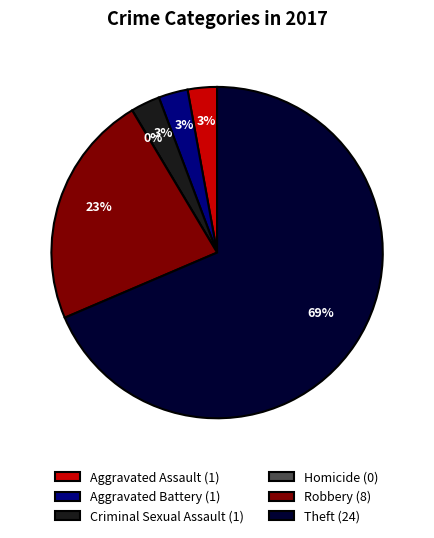

True or false: Homicide accounts for 0% of the total.

True